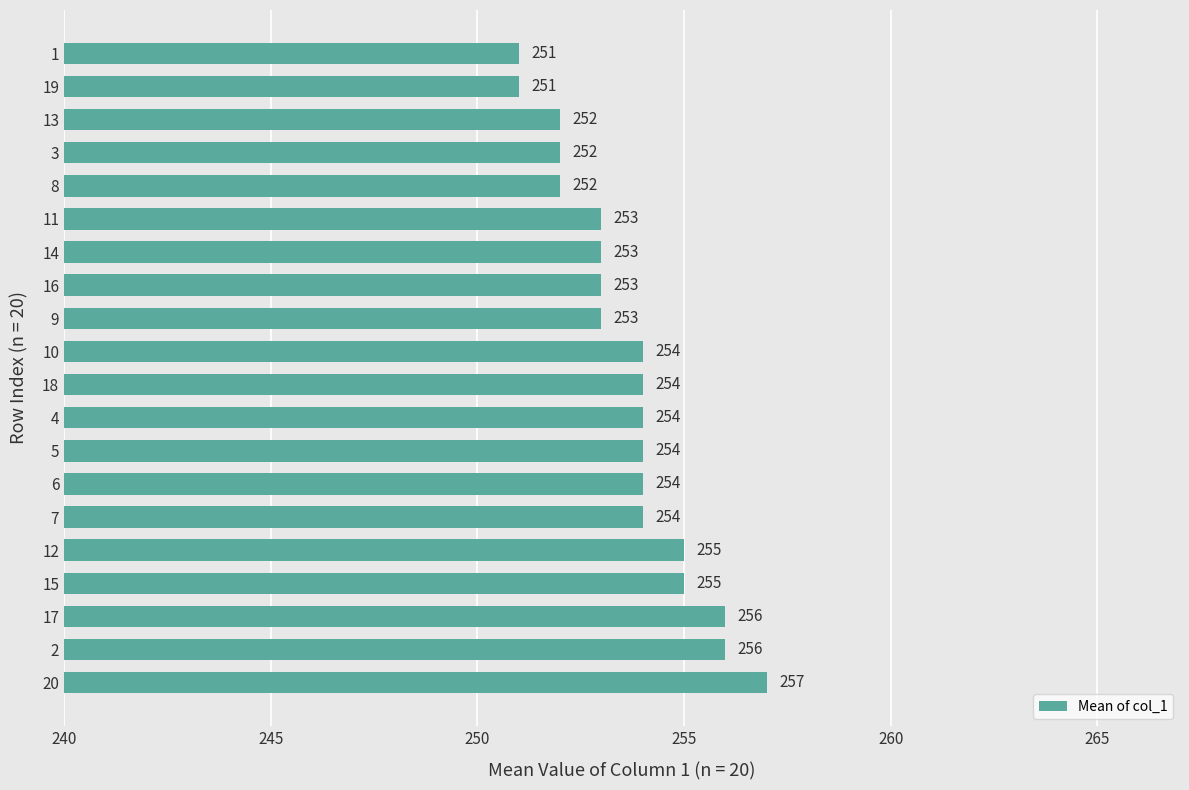

How many series are shown in this chart?

1